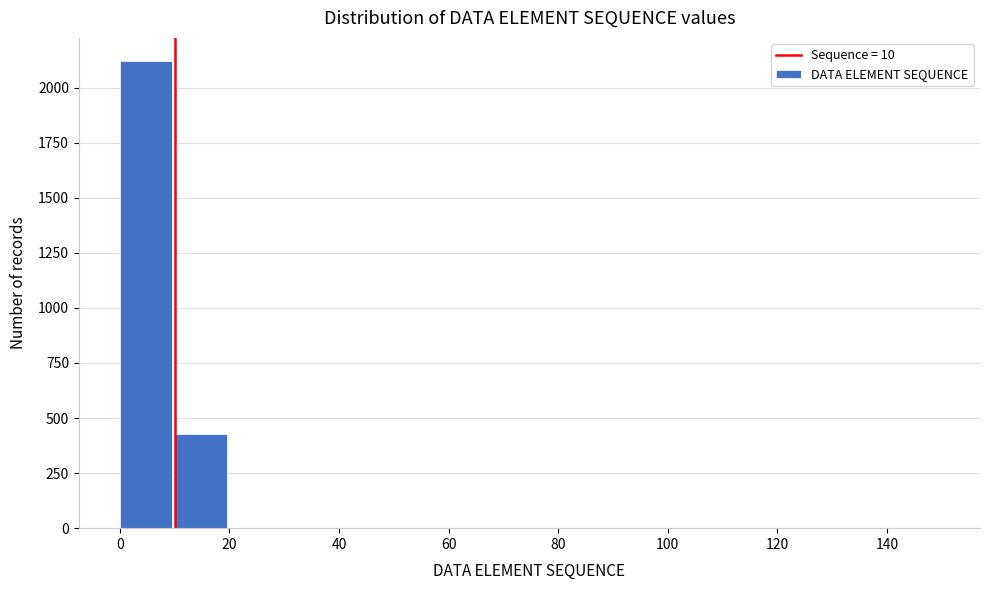

How tall is the bar that spans 10 to 20 on the x-axis? The values are not printed on the chart, so give them approximately, as read against the axis.

450